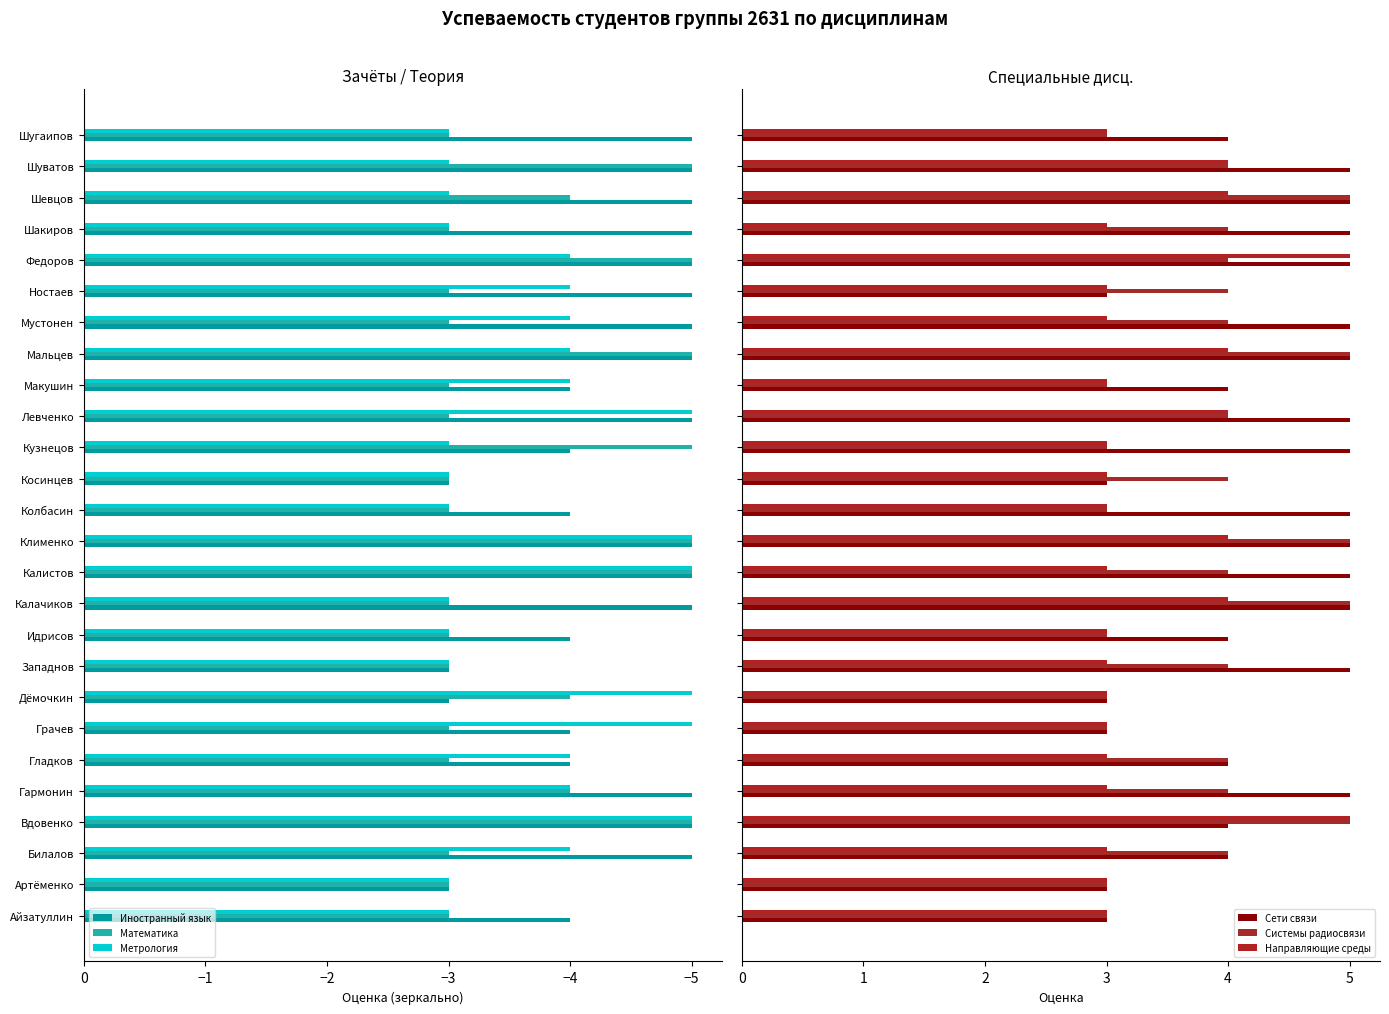

What is the approximate value of Математика at Ностаев?

-3